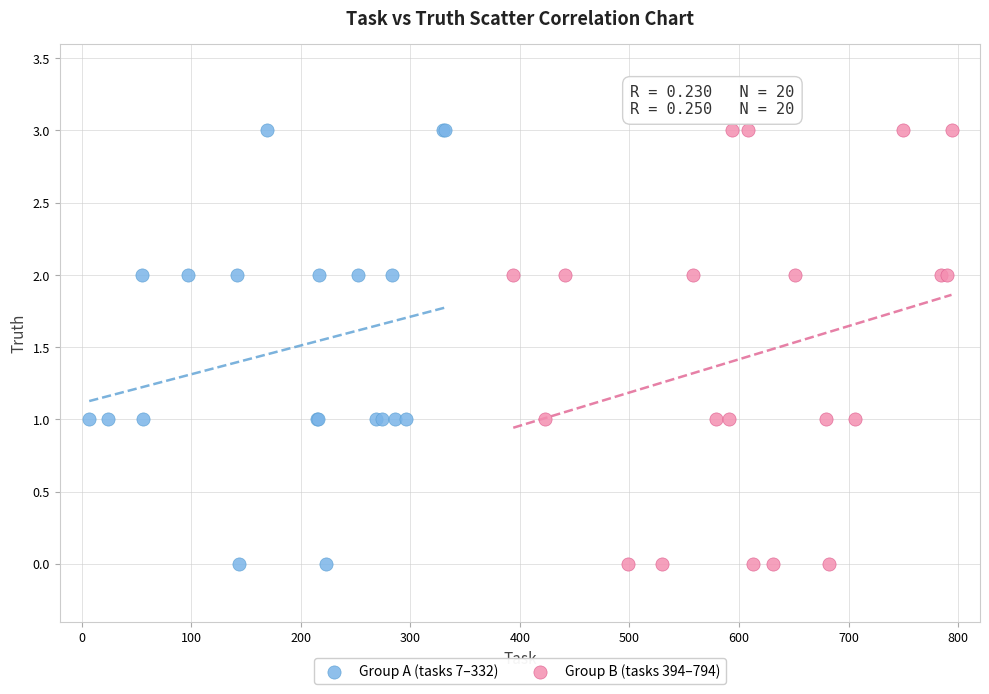

What are all the series names shown in the legend?

Group A (tasks 7–332), Group B (tasks 394–794)